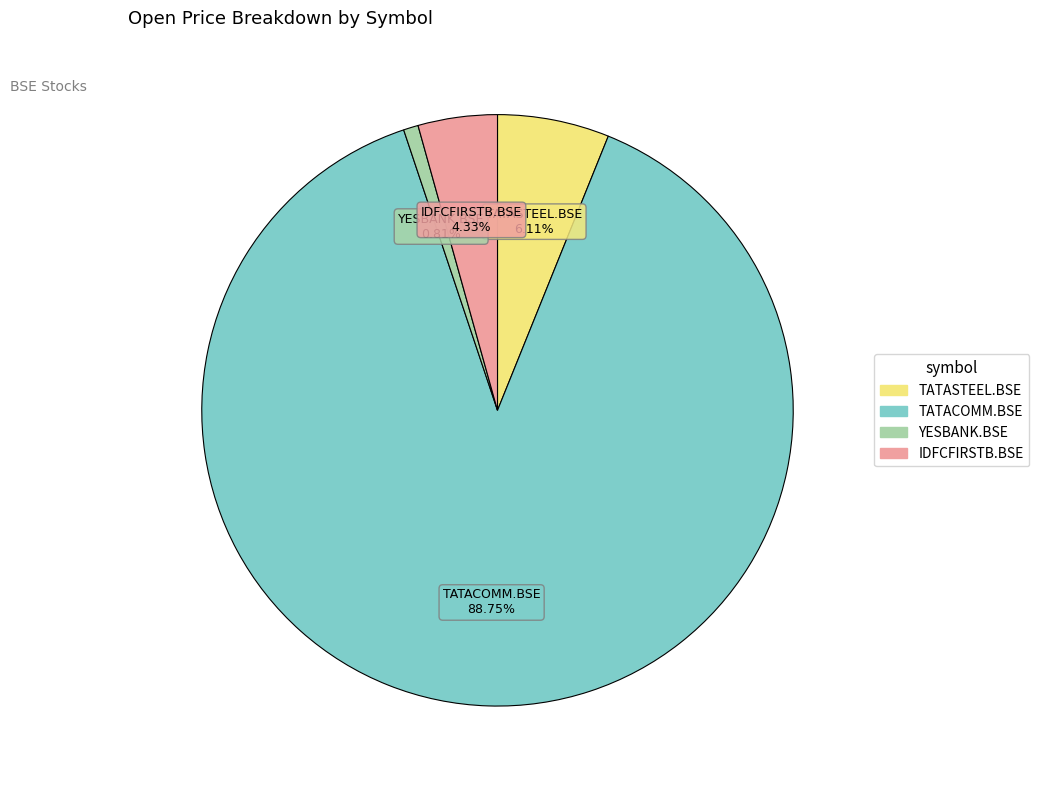

What portion of the pie excludes YESBANK.BSE?

99.2%